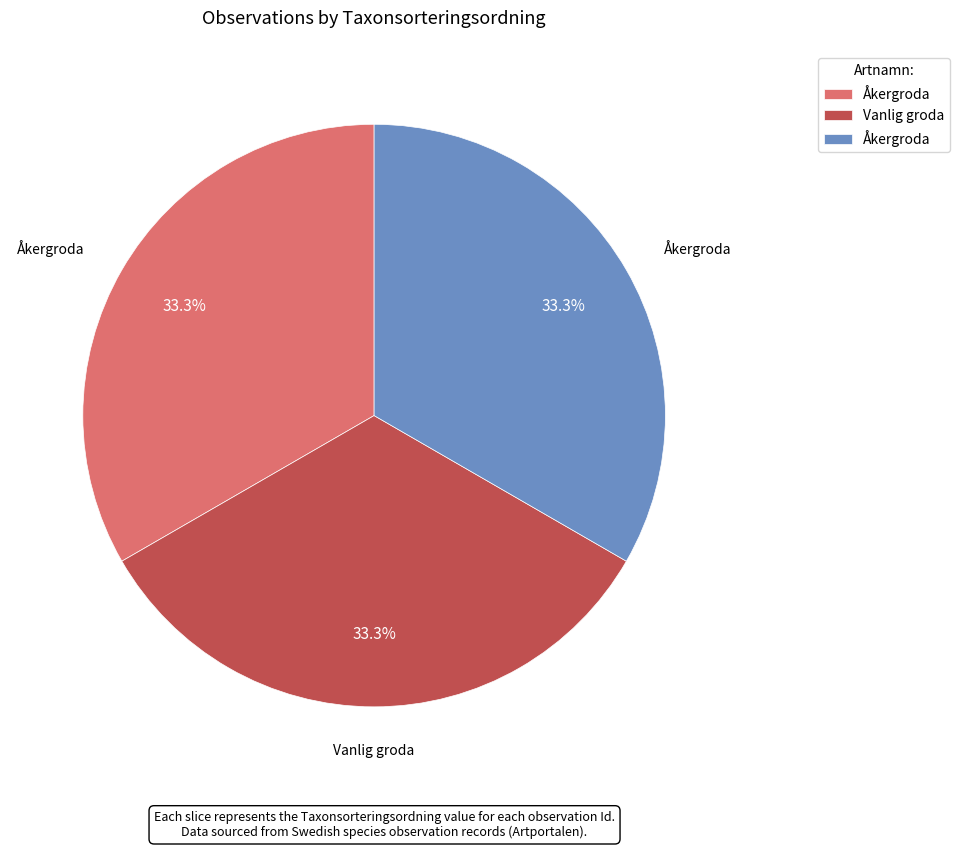

Is there a majority slice in this chart?

No